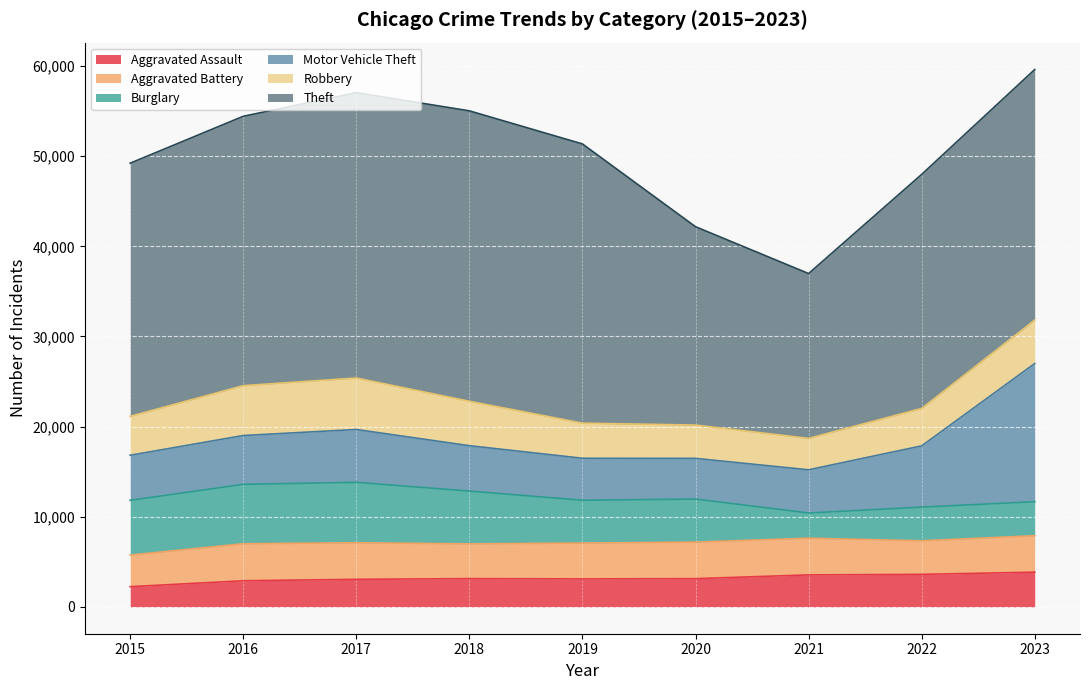

How many distinct data groups are displayed?

6